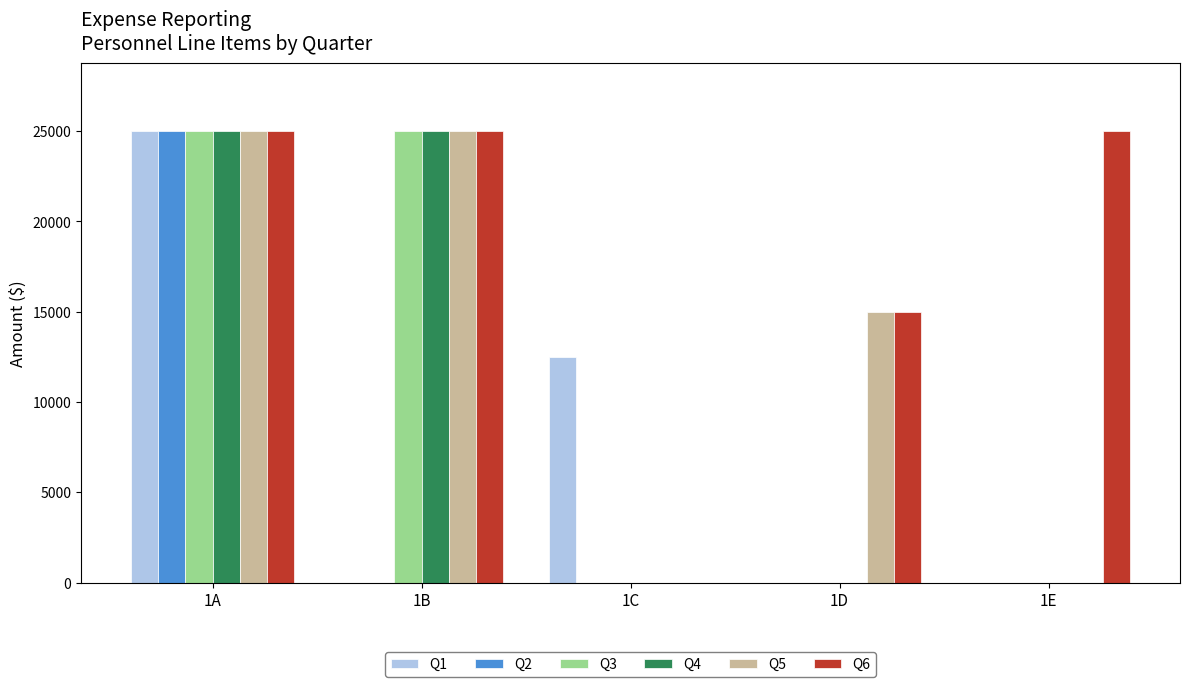

Is the value of Q2 at 1A greater than the value of Q5 at 1C?

Yes